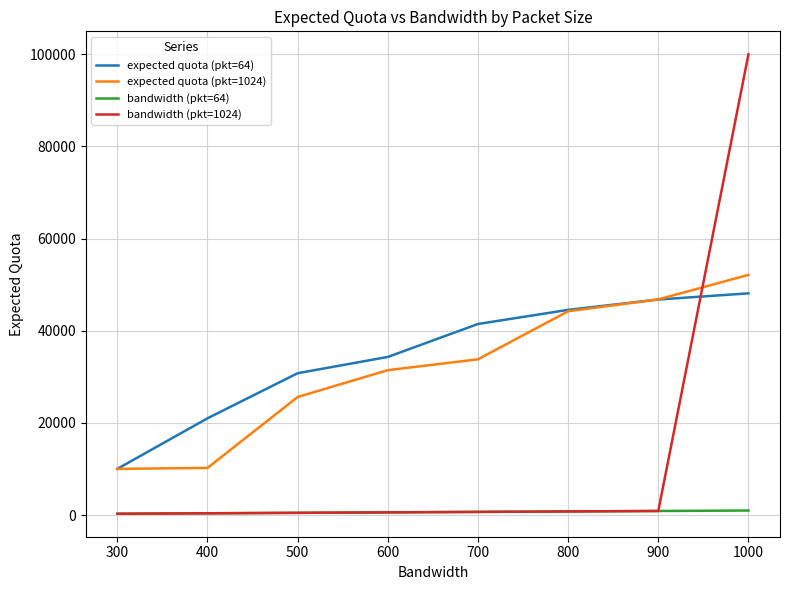

What is the difference between the second highest and second lowest values in the bandwidth (pkt=1024) series?

500.0